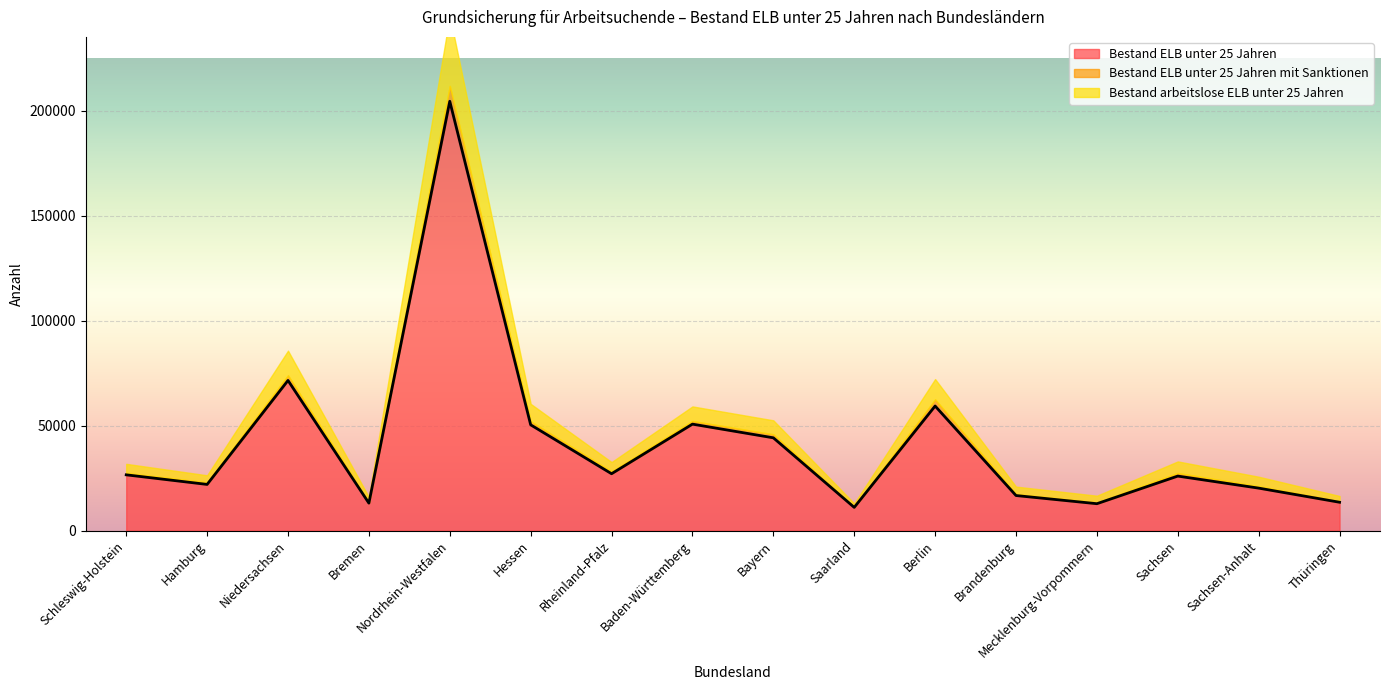

Which category has the lowest value in the Bestand ELB unter 25 Jahren series?

Saarland